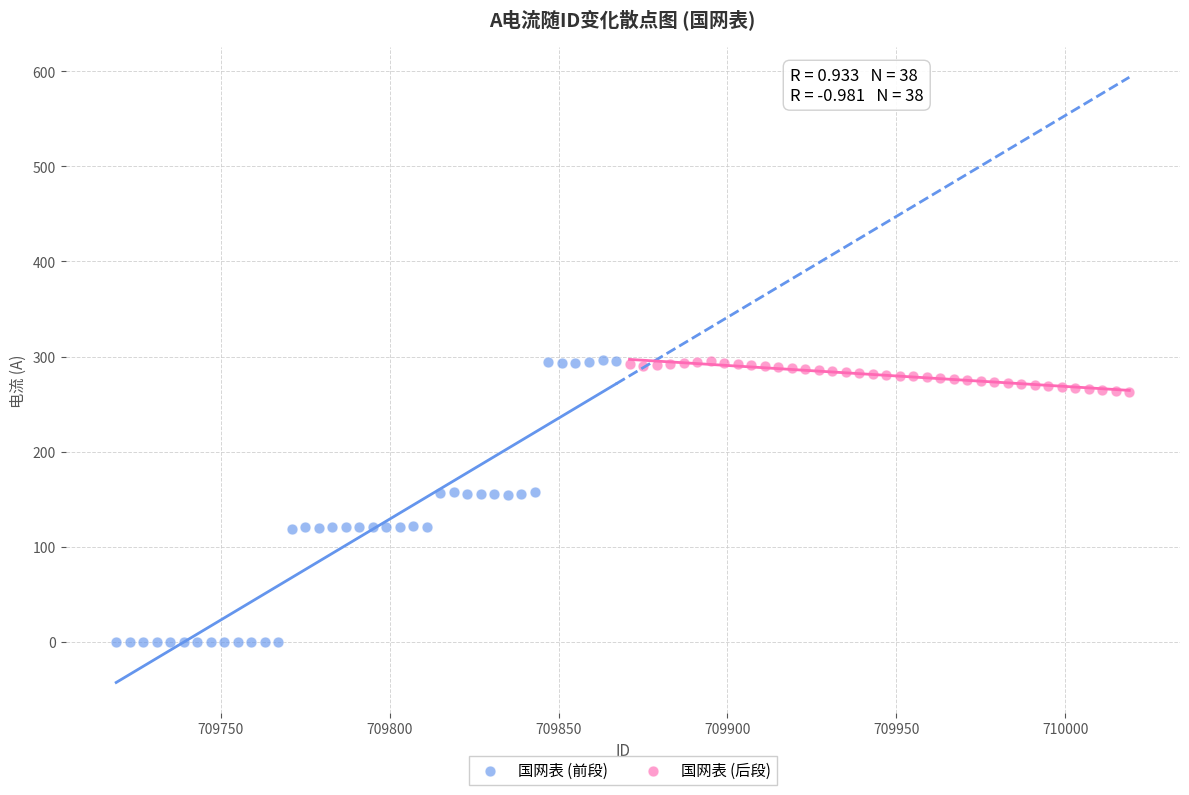

Which series has the largest Y range (max minus min)?

国网表 (前段)